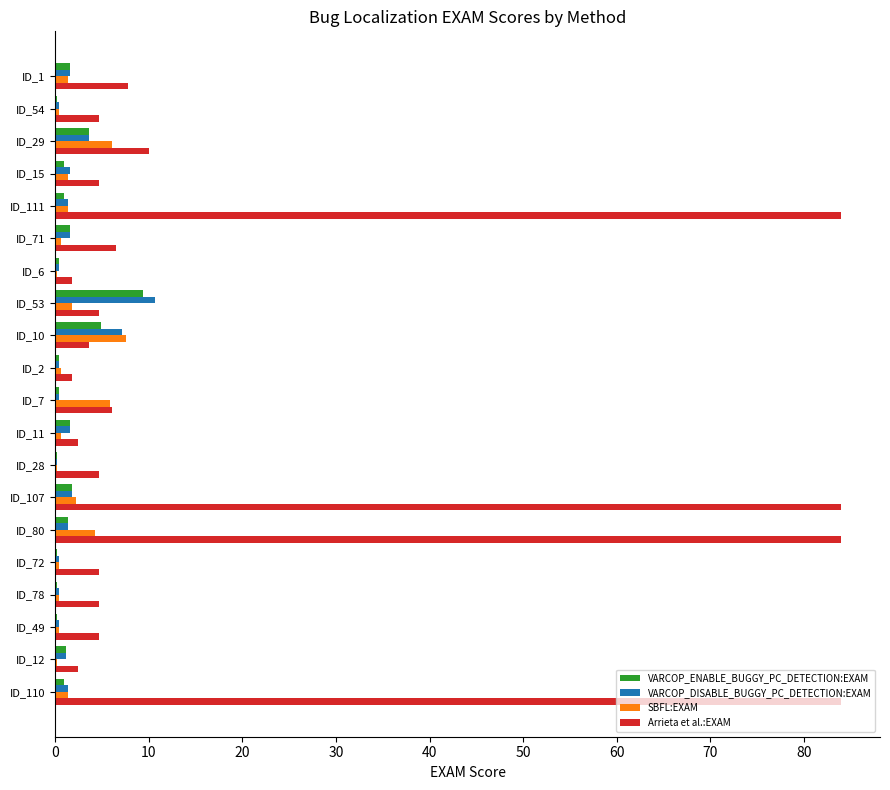

True or false: VARCOP_DISABLE_BUGGY_PC_DETECTION:EXAM has a value of 10.7 at ID_53.

True